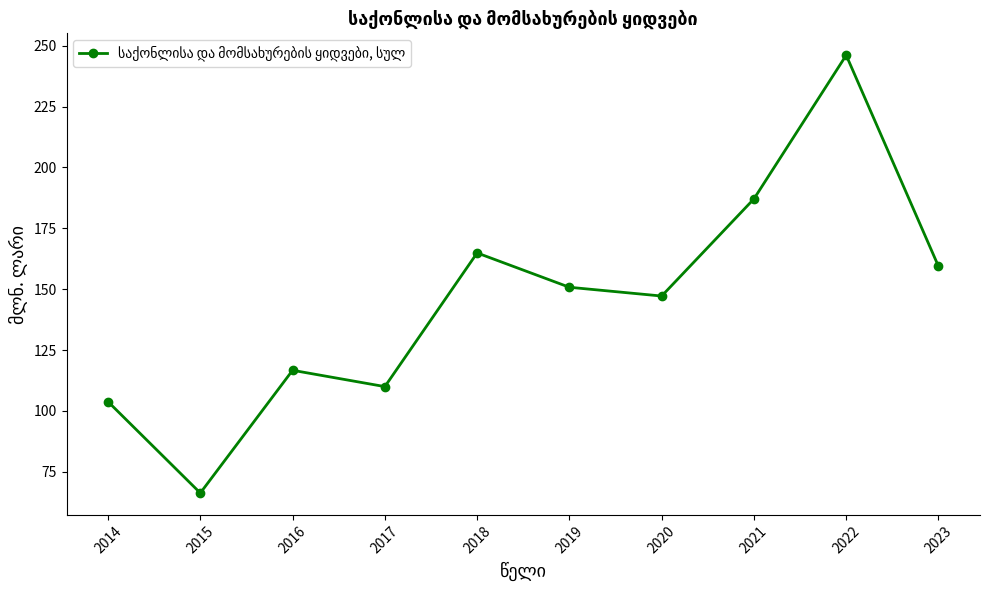

What is the sum of all values?

1452.3